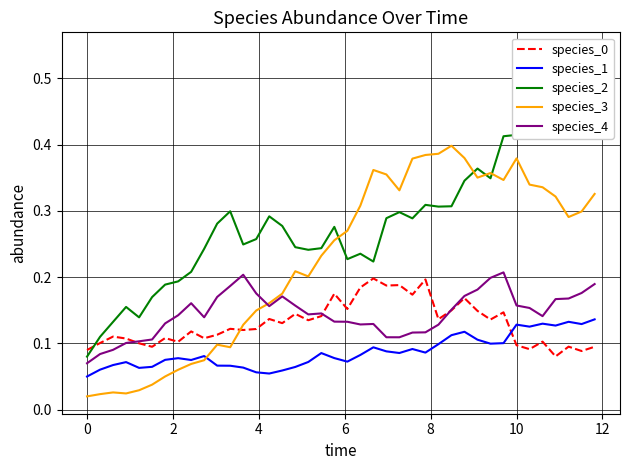

What is the average value of the species_0 series?

0.1